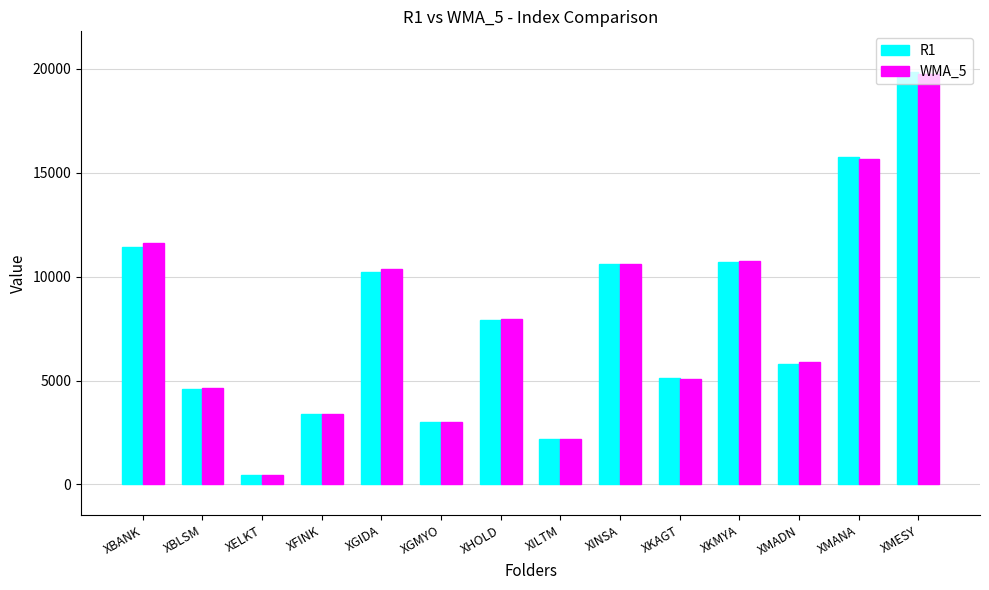

Is the value of R1 at XHOLD greater than the value of WMA_5 at XMADN?

Yes